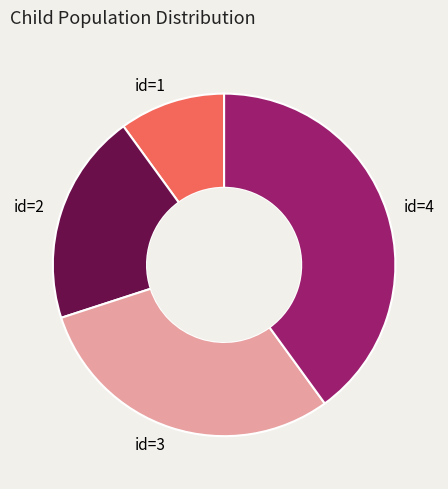

The id=1 slice represents 24% of the pie. True or false?

False